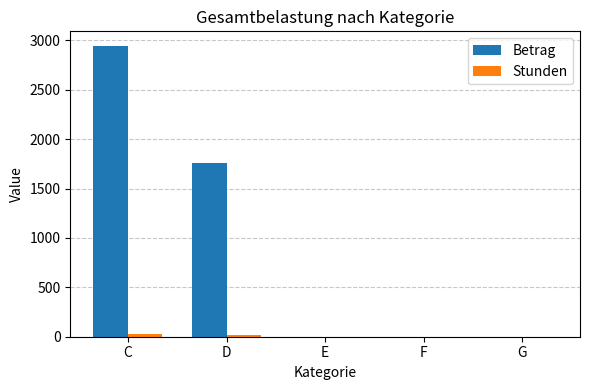

Between C and G, which series saw the biggest shift?

Betrag